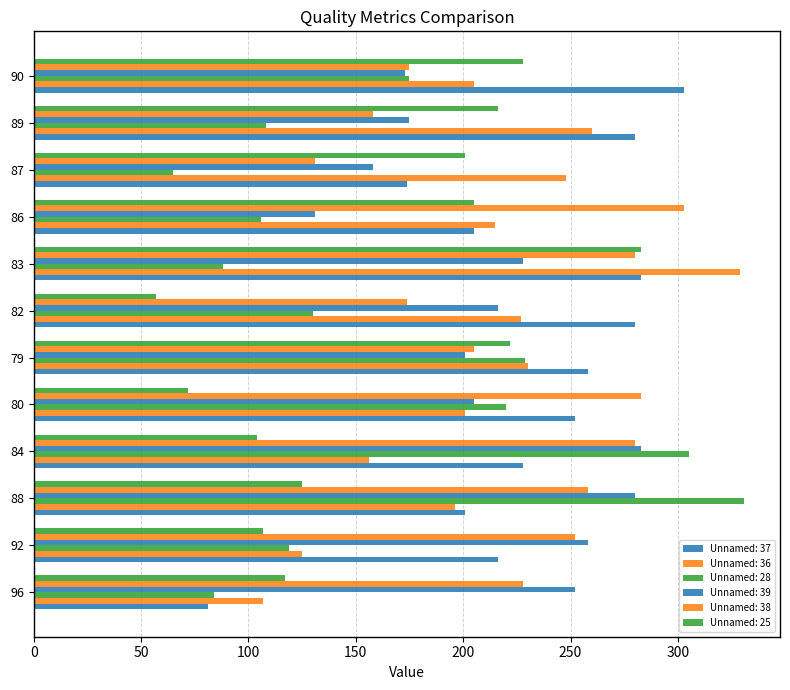

What is the label of the 4th bar from the right?

86